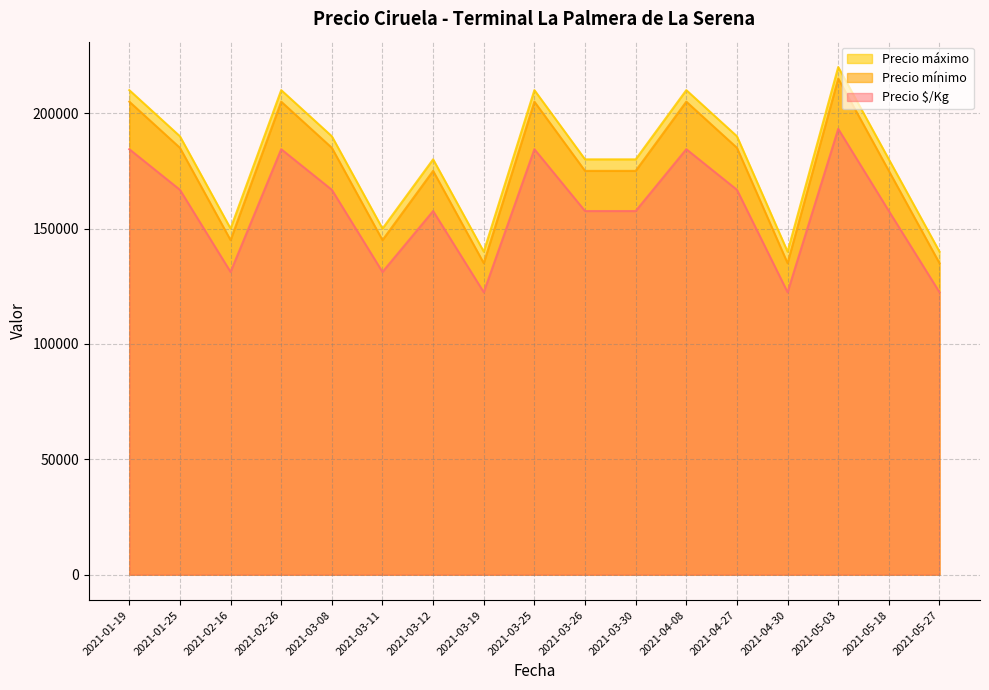

True or false: Precio máximo and Precio mínimo intersect in this chart.

False